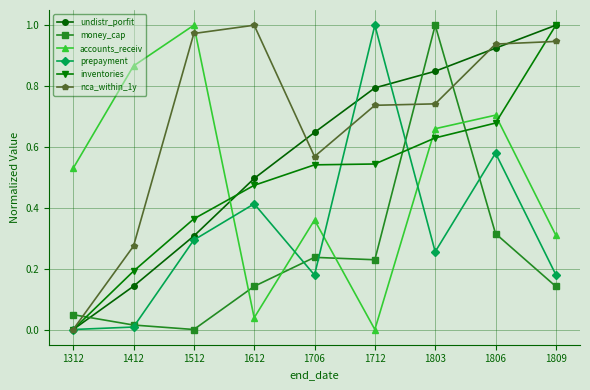

True or false: nca_within_1y has a value of 0.1 at 1412.

False